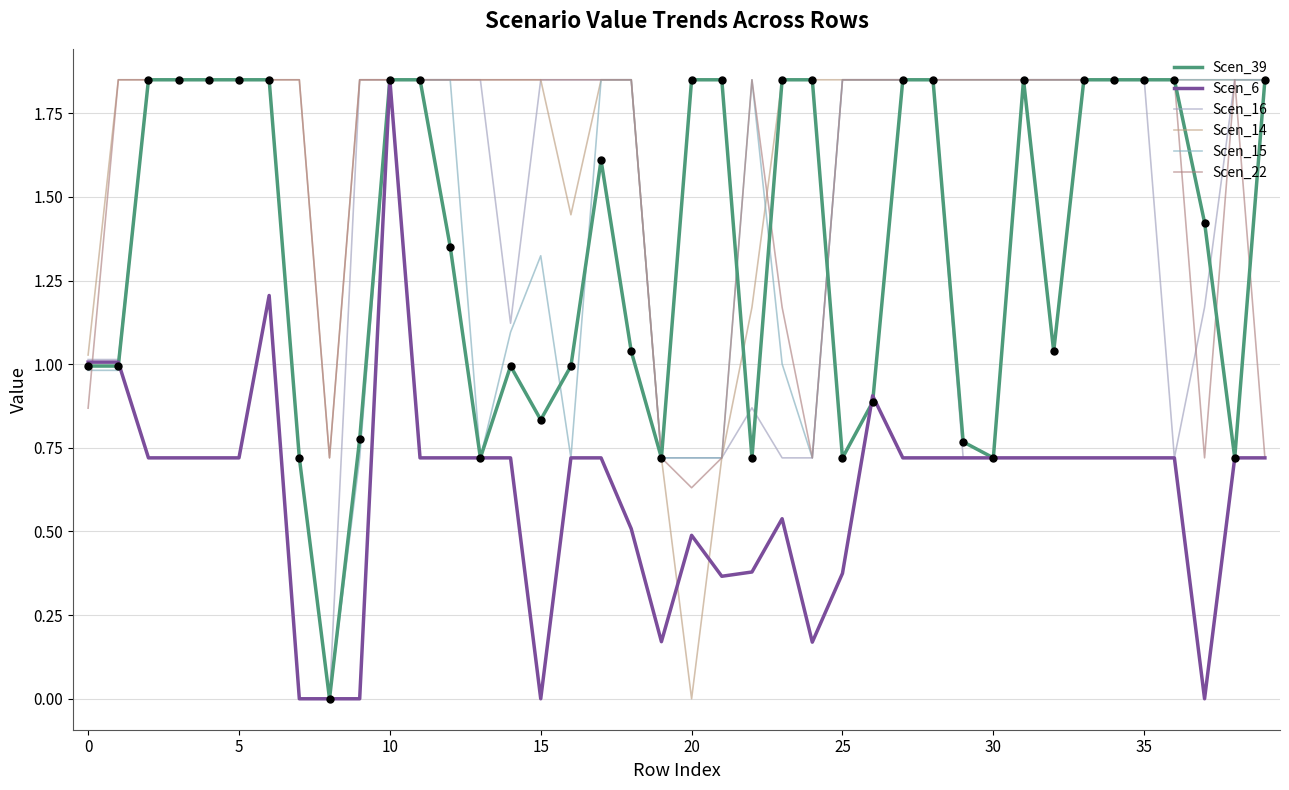

At how many categories does at least one series exceed 0?

40